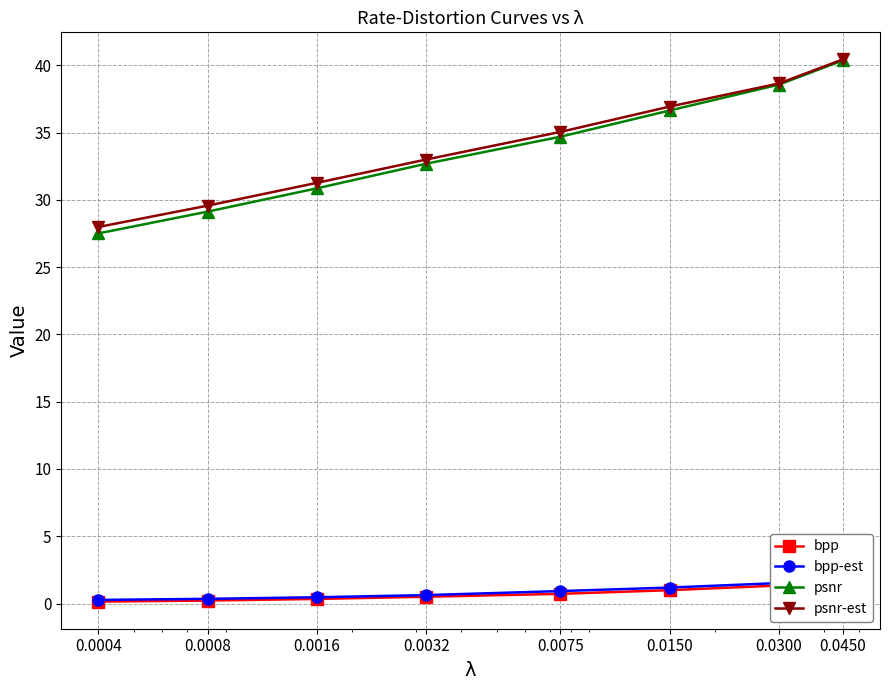

True or false: bpp-est and psnr cross at least once.

False